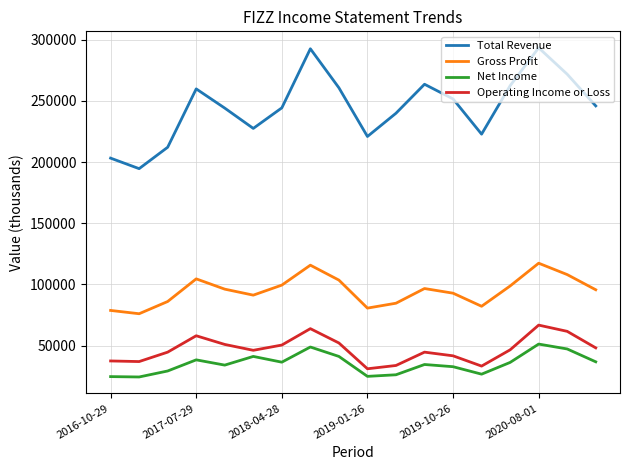

True or false: Total Revenue and Net Income cross at least once.

False